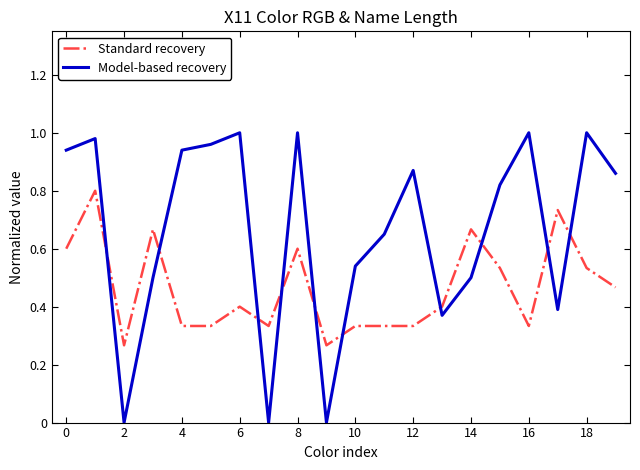

Which series has the largest total across all categories?

Model-based recovery